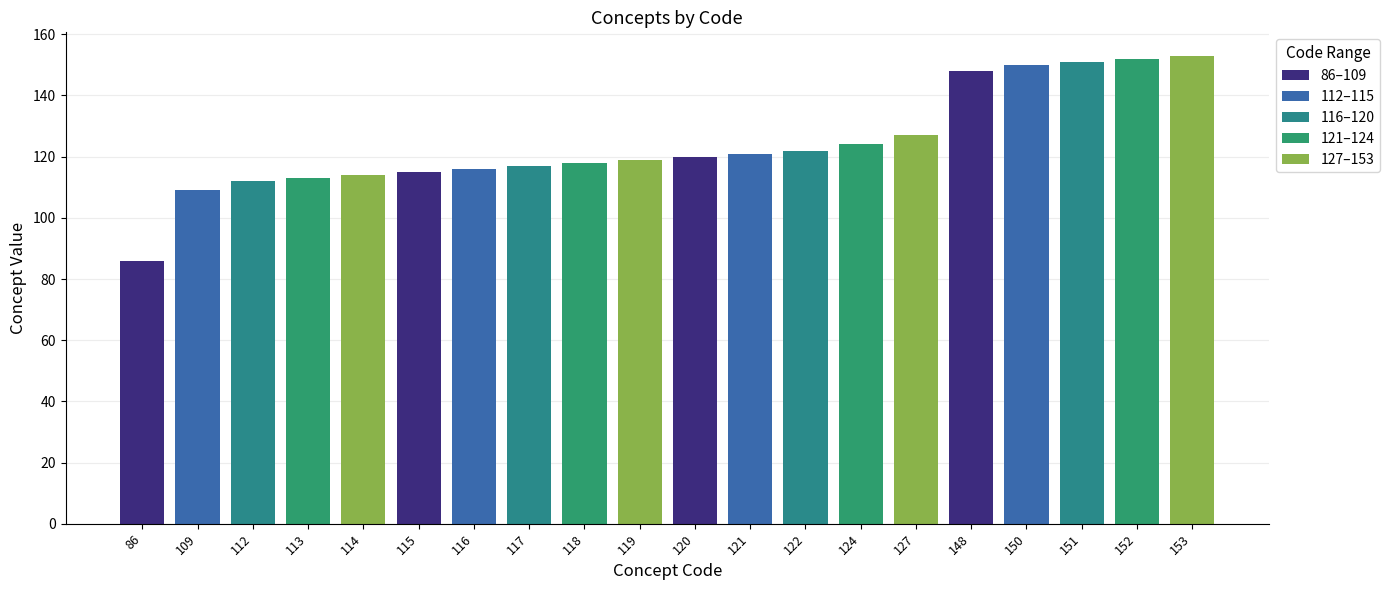

At which category does the chart reach its minimum across all series?

86